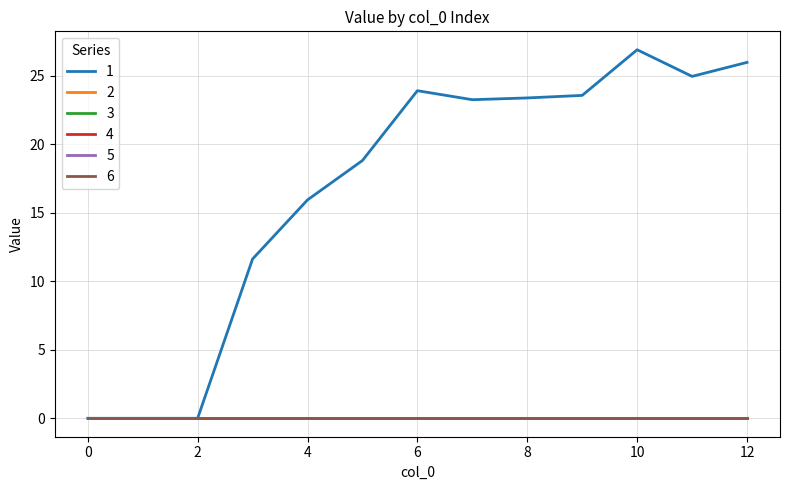

At which category is the sum across all series the highest?

10